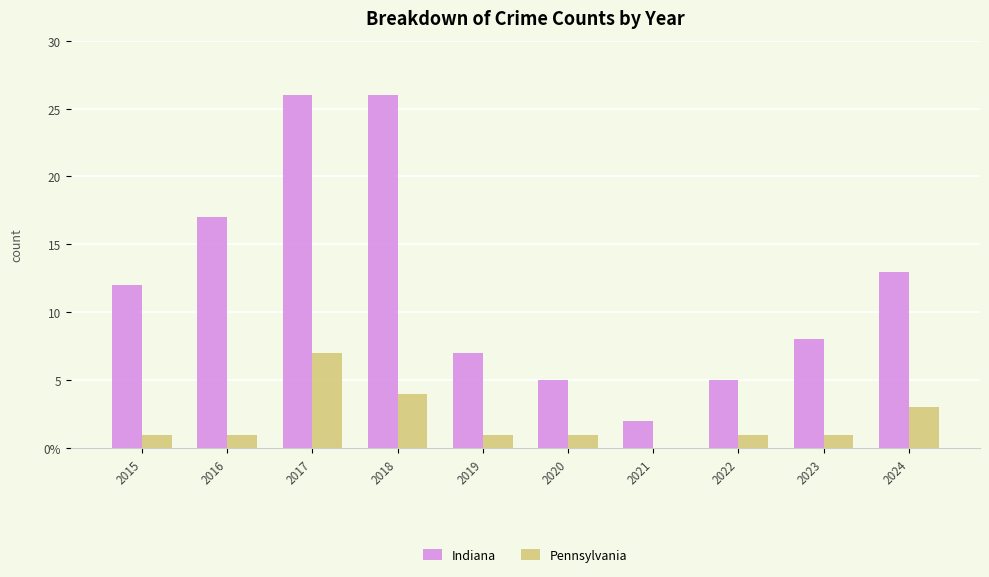

What is the maximum value for Indiana?

26